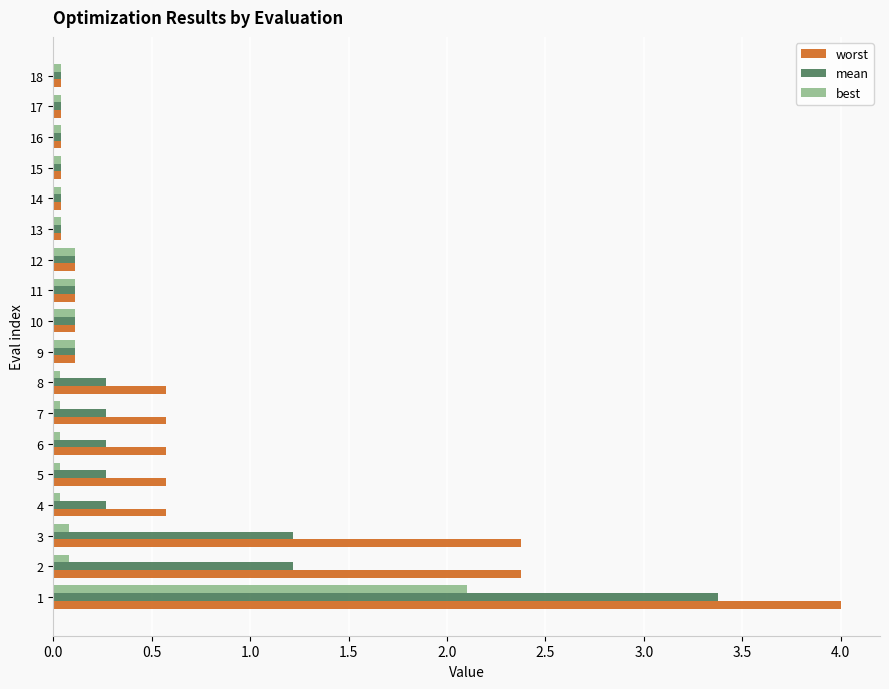

List the series in order of their peak value, lowest first.

best, mean, worst